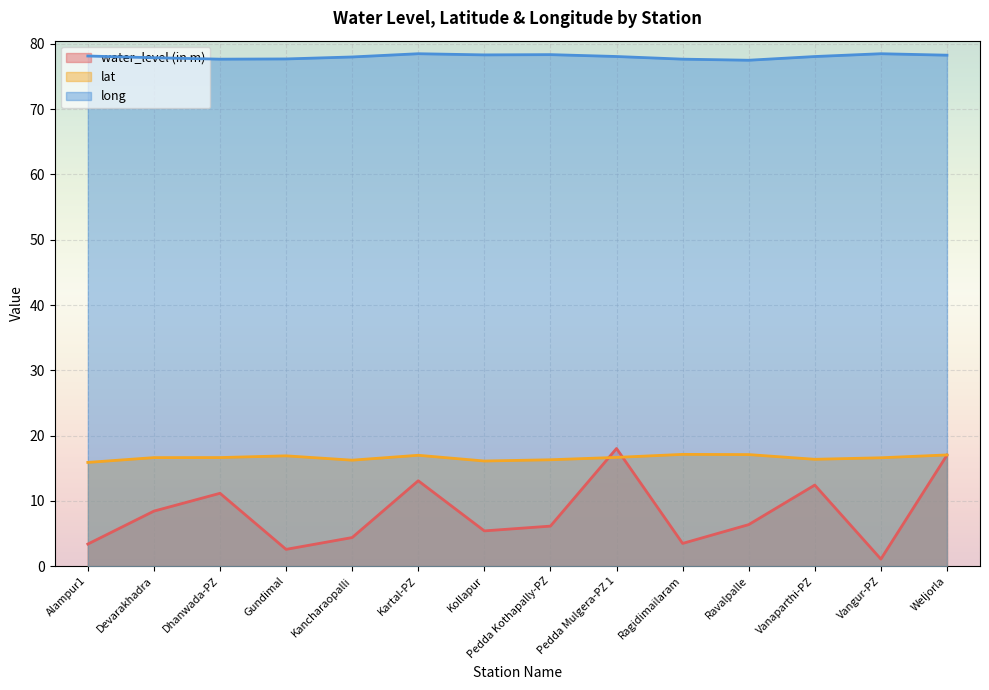

The long series shows 130.0 at Weljorla. True or false?

False